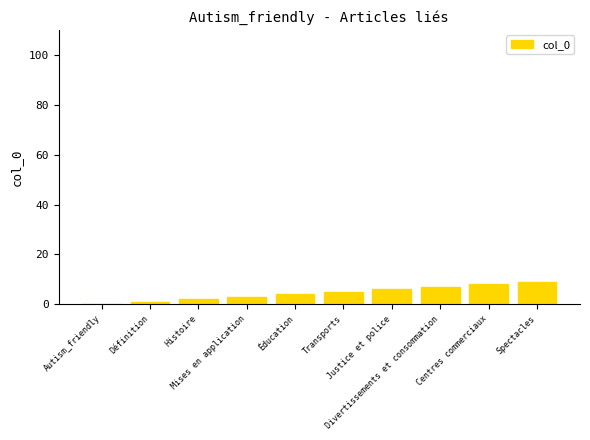

What is the maximum value shown in the chart?

9